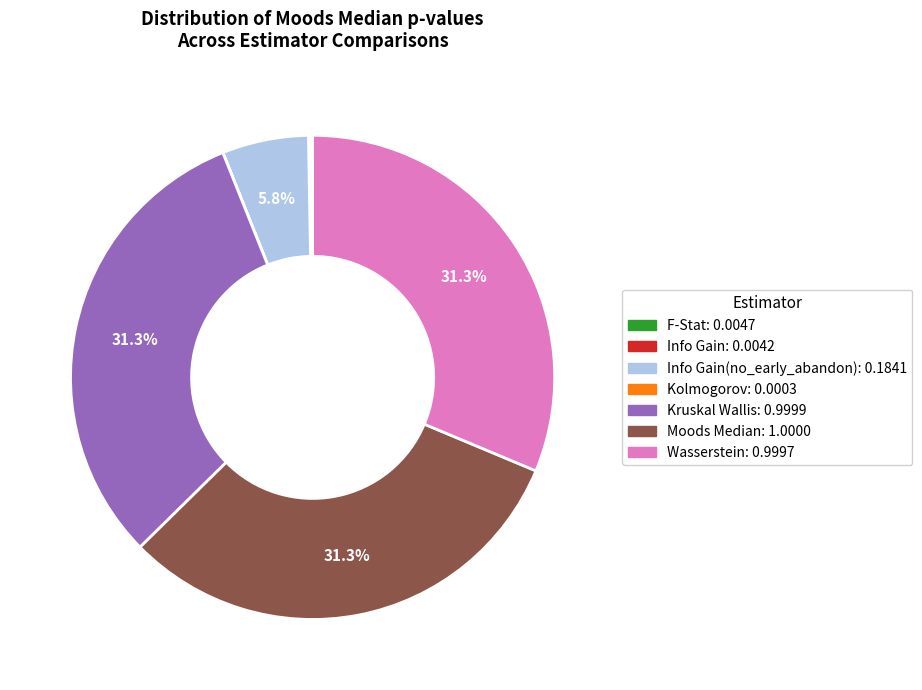

Is there a majority slice in this chart?

No